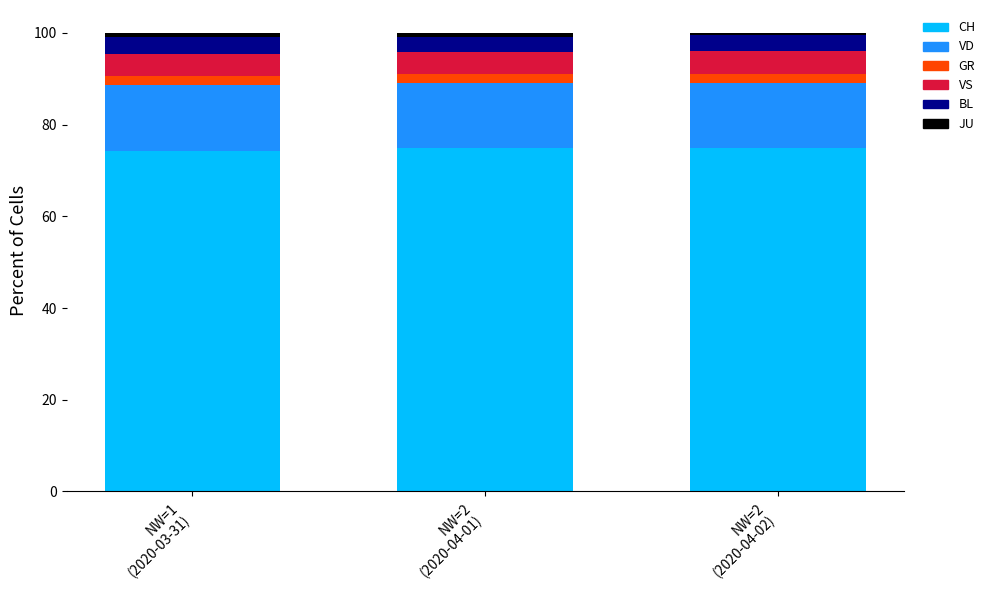

What is the lowest value of the CH series?

74.3